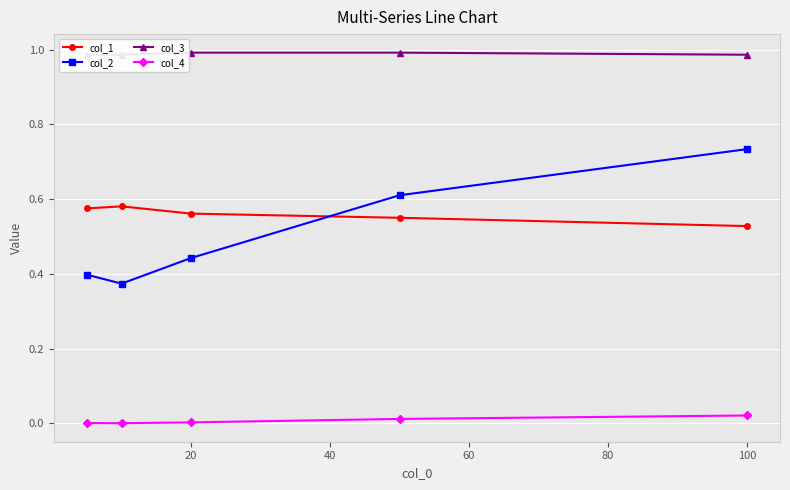

Reading left to right, extract all data points from this chart.

col_1: 0.6	0.6	0.6	0.6	0.5
col_2: 0.4	0.4	0.4	0.6	0.7
col_3: 1.0	1.0	1.0	1.0	1.0
col_4: 0.0	0.0	0.0	0.0	0.0